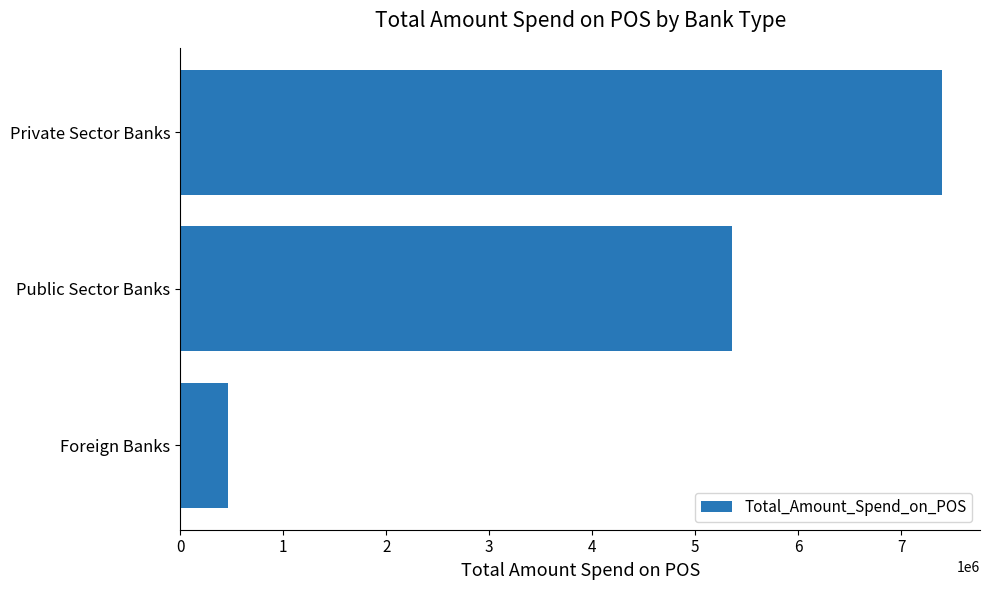

Does the chart contain stacked bars?

No